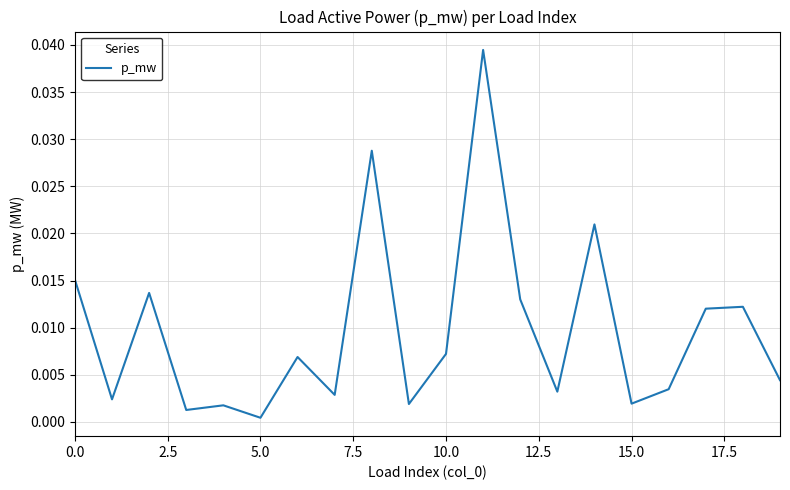

Does the chart have visible grid lines?

Yes